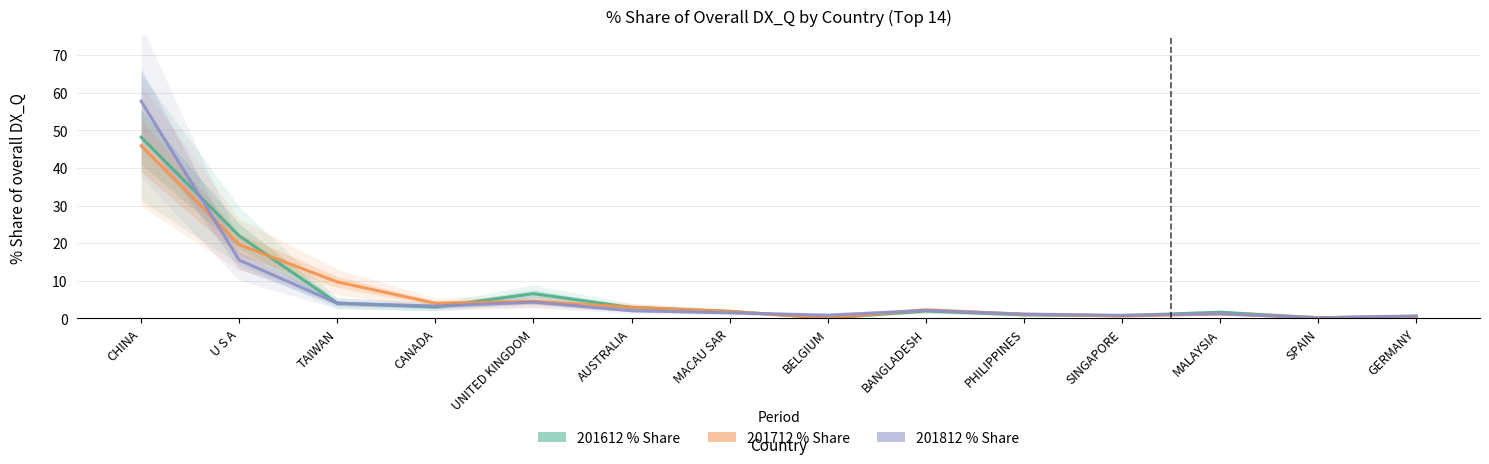

The value of 201712_% Share at MALAYSIA is 1.2. True or false?

True